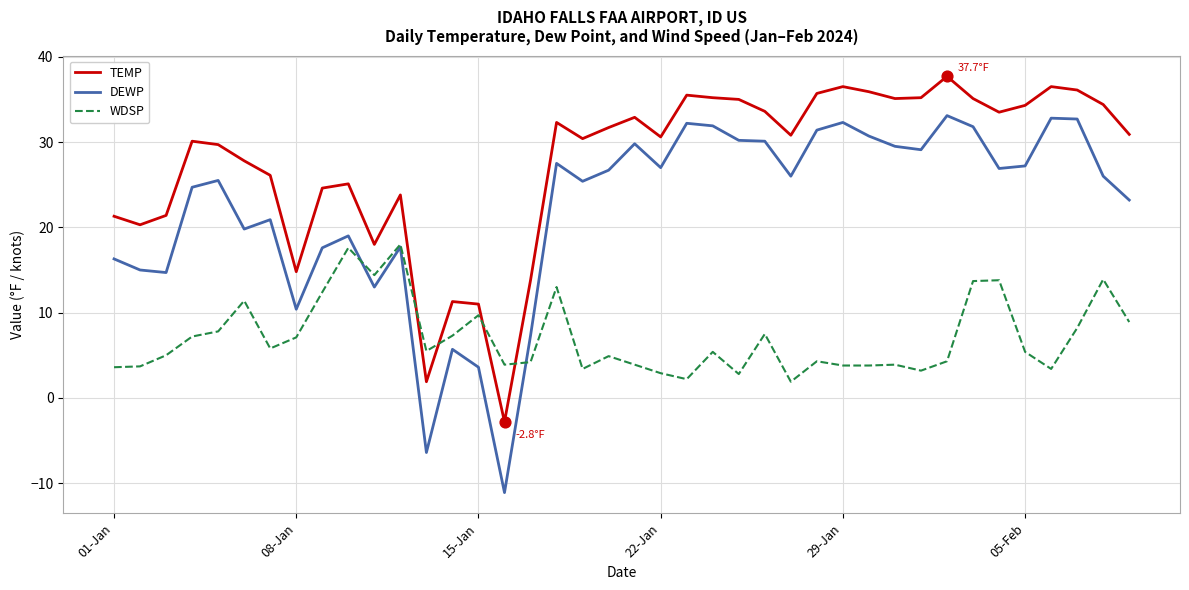

Which series has the largest total across all categories?

TEMP